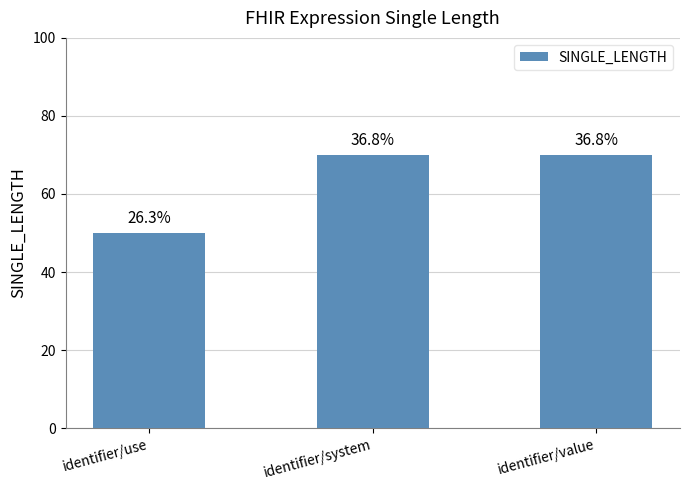

What is the value of the 3rd bar from the left?

70